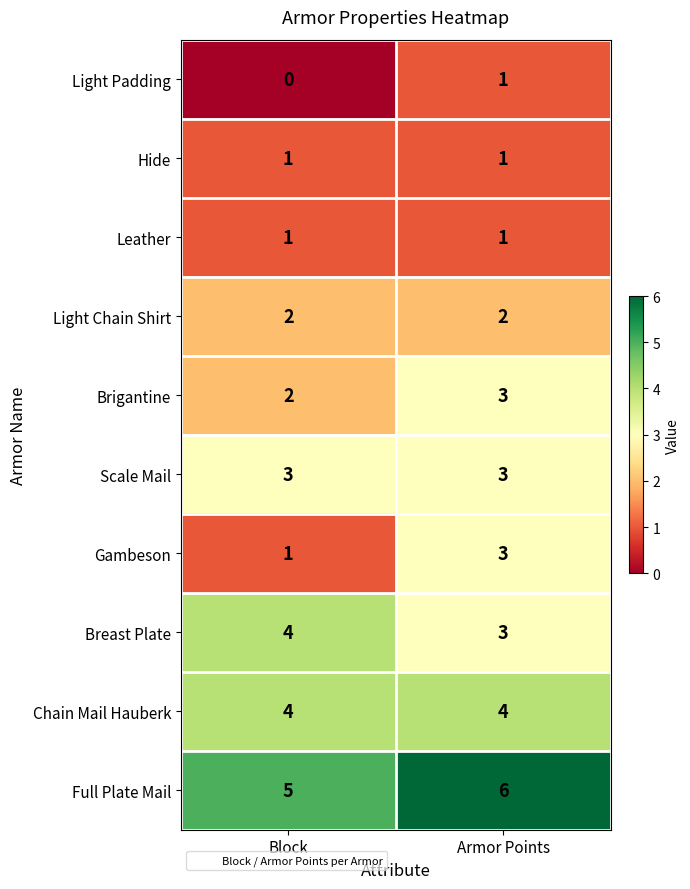

Reading left to right, extract all data points from this chart.

Light Padding: 0	1
Hide: 1	1
Leather: 1	1
Light Chain Shirt: 2	2
Brigantine: 2	3
Scale Mail: 3	3
Gambeson: 1	3
Breast Plate: 4	3
Chain Mail Hauberk: 4	4
Full Plate Mail: 5	6